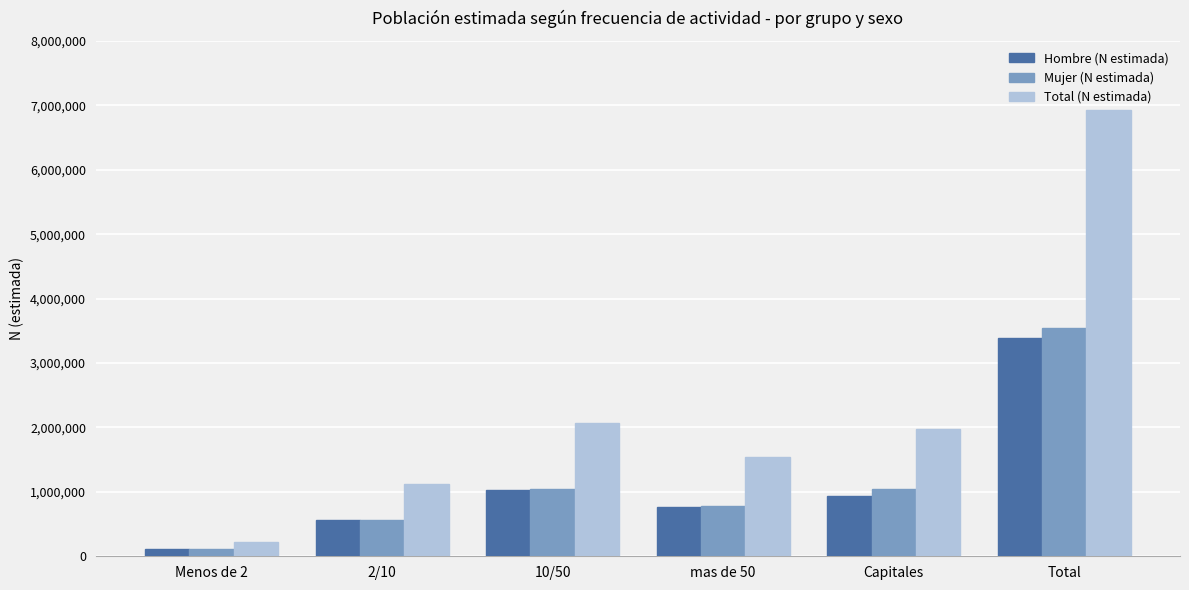

Between 10/50 and Total, which series saw the biggest shift?

Total (N estimada)